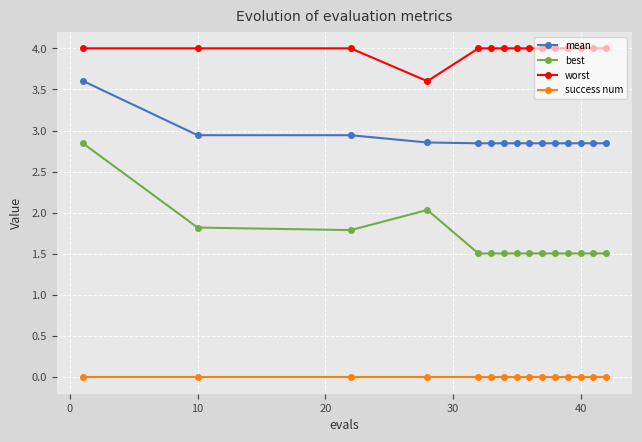

What is the value of the best point at the 8th from the left?

1.5